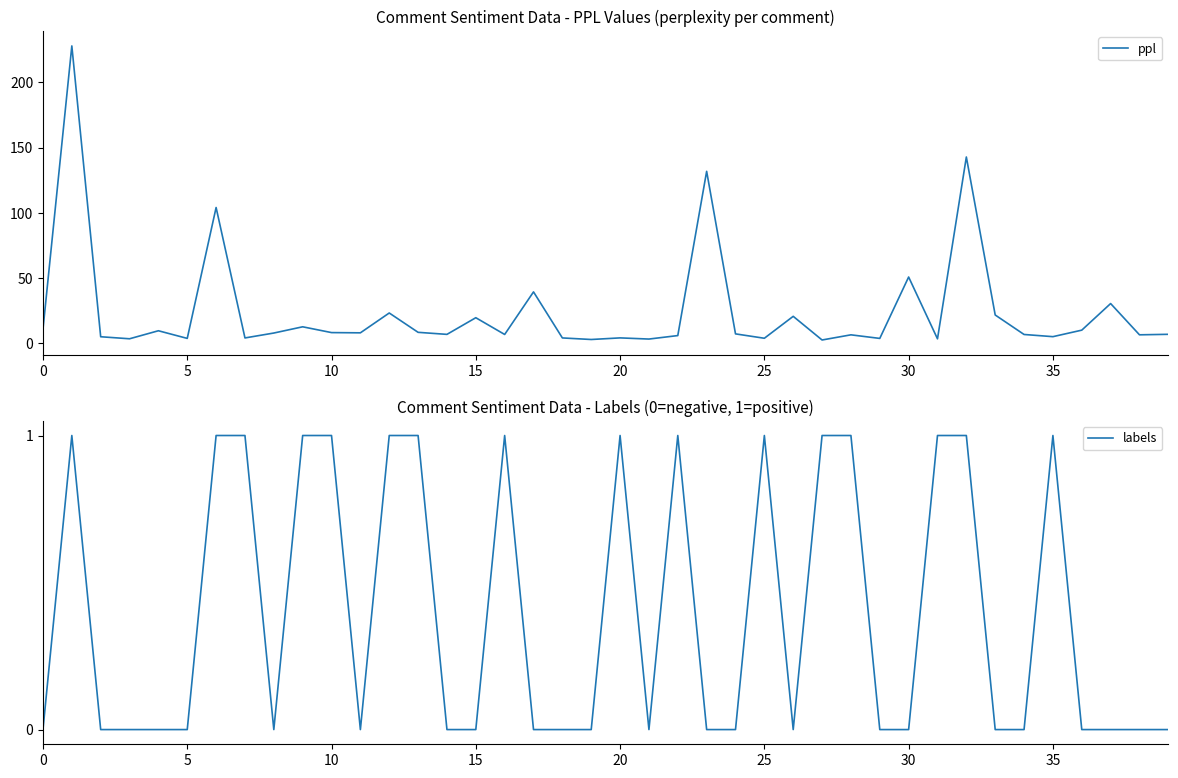

What is the maximum value for ppl?

228.0